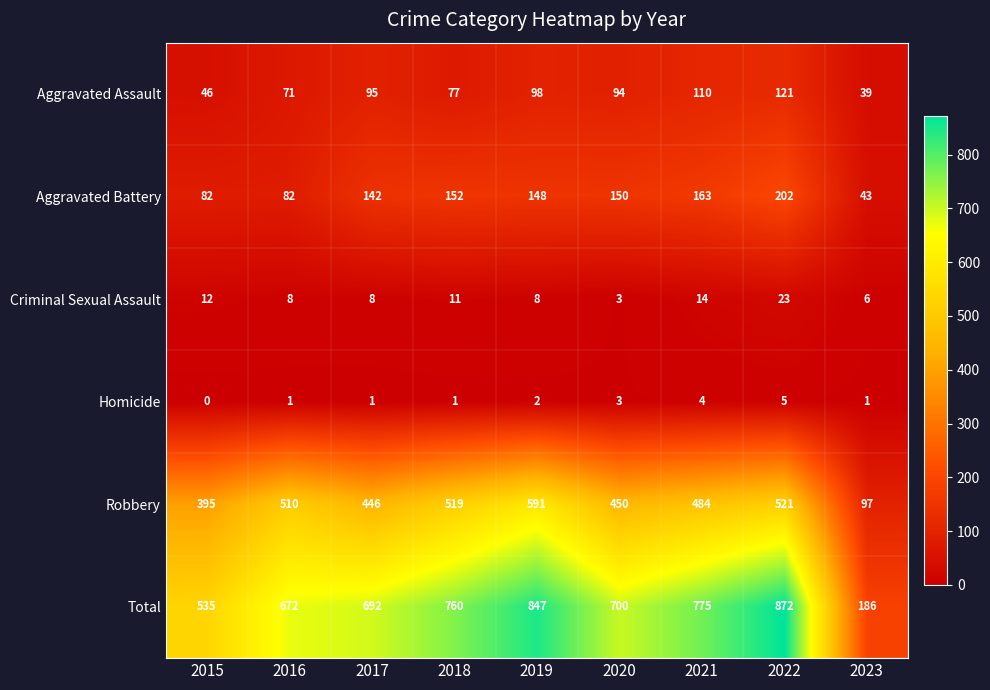

Which label corresponds to the largest value in the chart?

2022